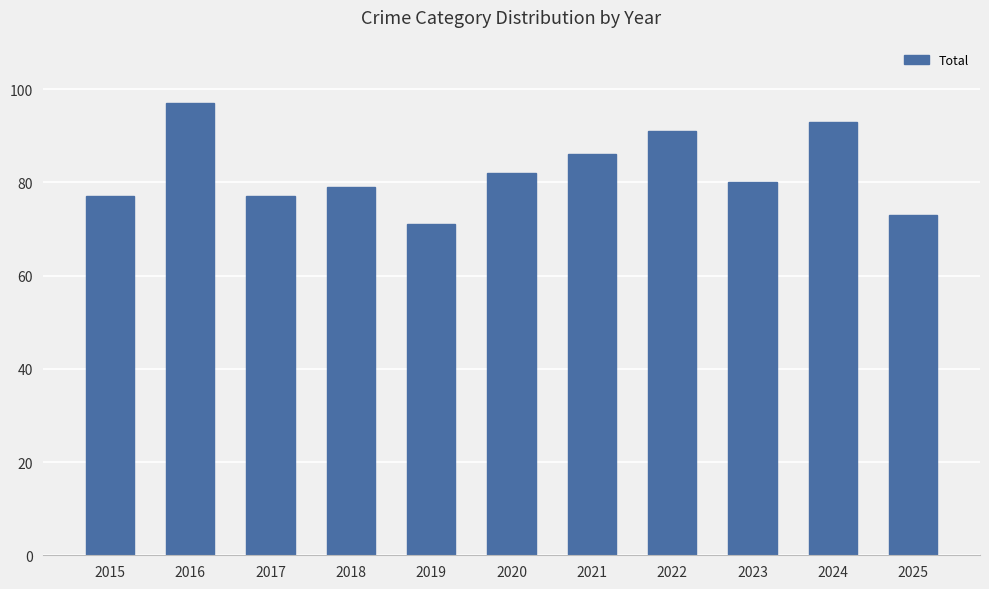

Where does the data first go above 80?

2016